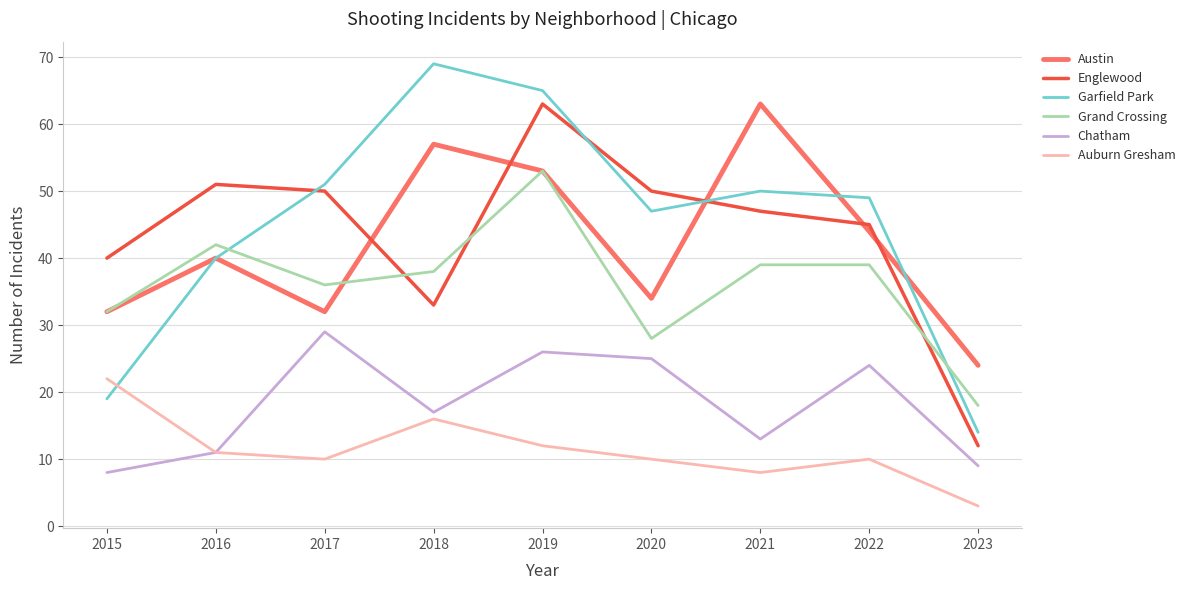

Is the value of Auburn Gresham at 2016 greater than the value of Englewood at 2023?

No